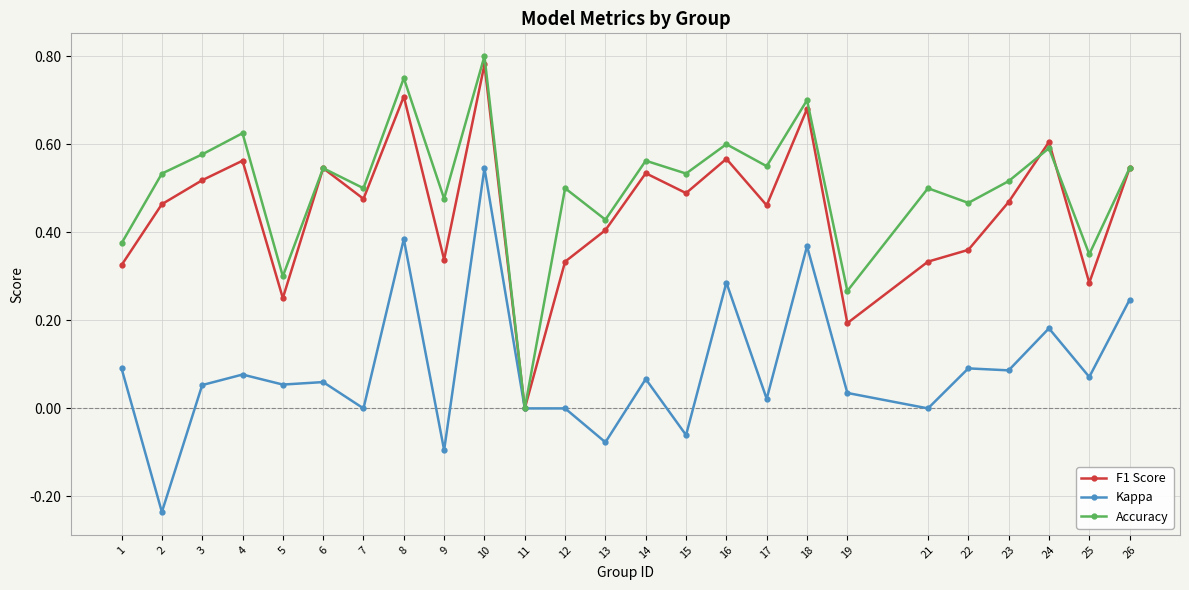

How many distinct data groups are displayed?

3